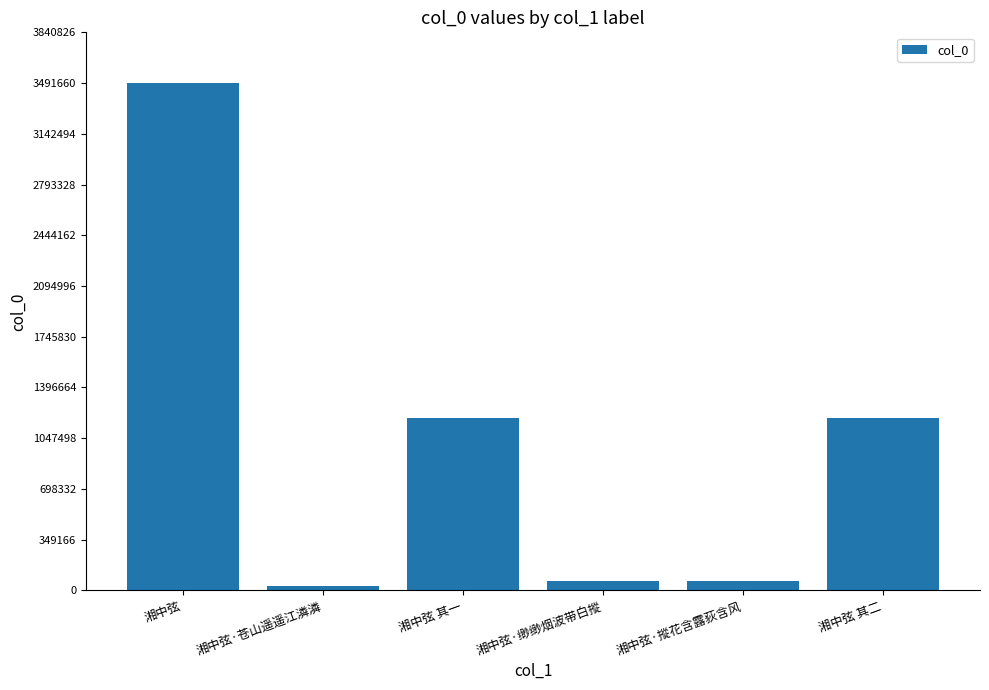

Where does the data first go above 1187565?

湘中弦